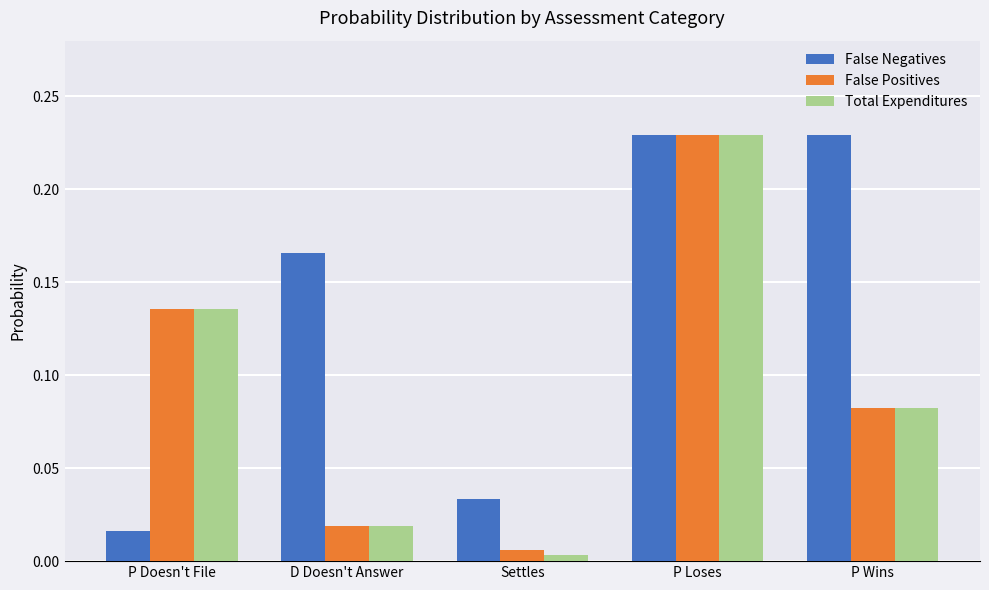

Rank the categories by Total Expenditures value from highest to lowest.

P Loses, P Doesn't File, P Wins, D Doesn't Answer, Settles